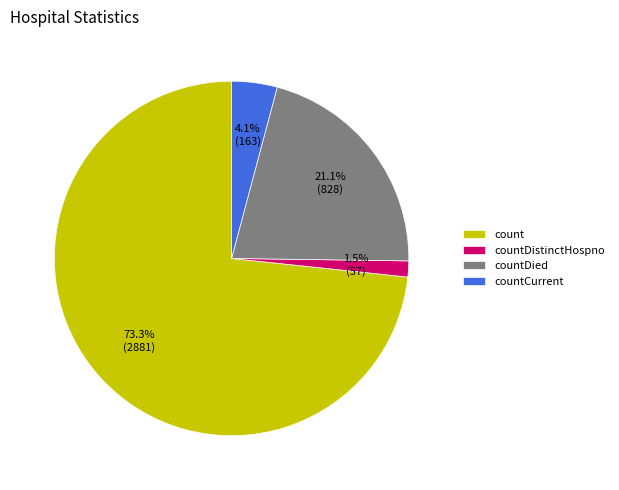

The countCurrent slice represents 15% of the pie. True or false?

False